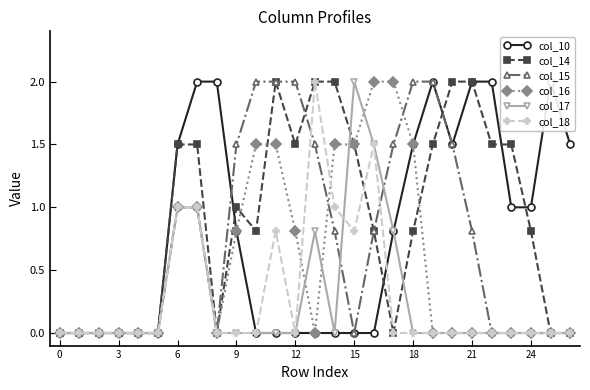

True or false: col_14 has a value of 0.7 at 15.

False